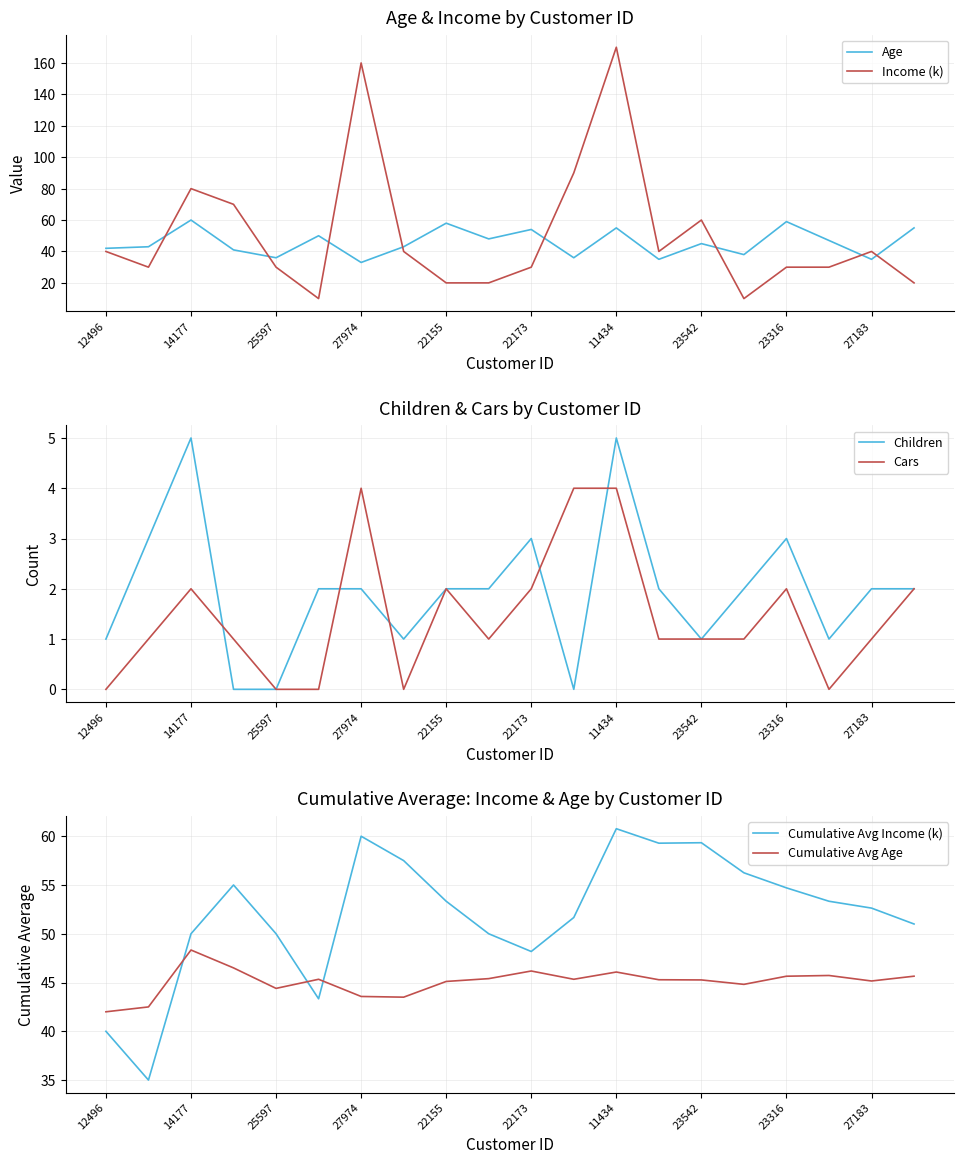

Is the value of Income (k) at 22155 greater than the value of Age at 23542?

No